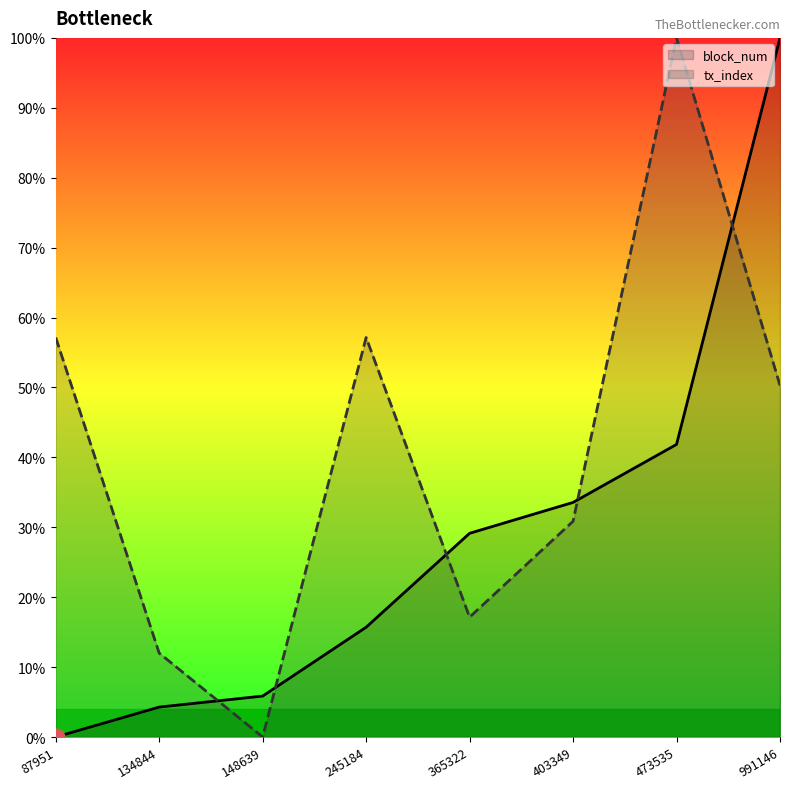

What is the approximate value of block_num at 473535?

41.9